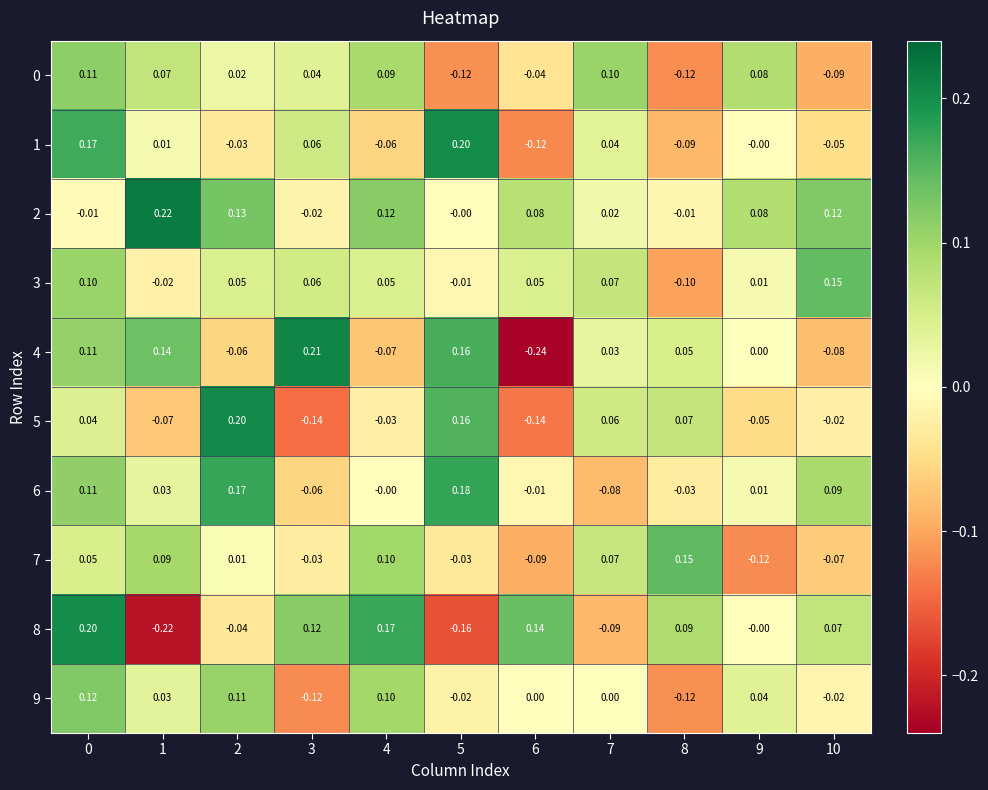

Count the number of data series in this chart.

10